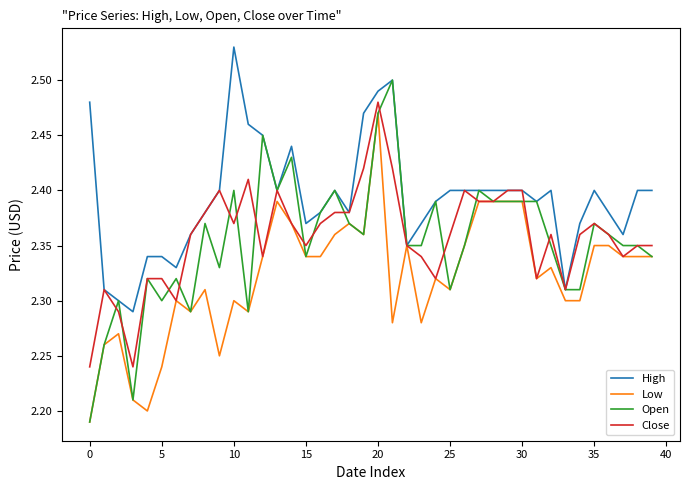

Which series has the largest total across all categories?

High